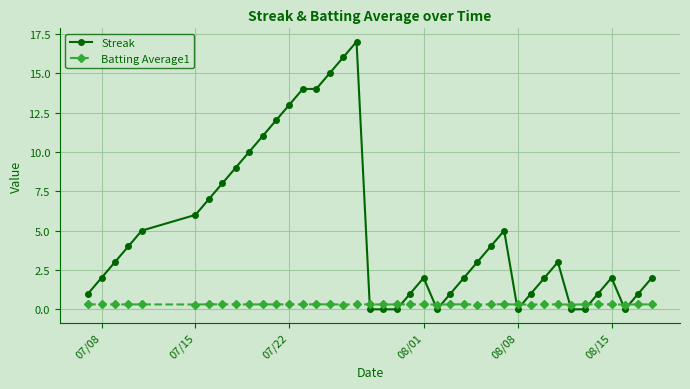

How many data points does each series have?

40